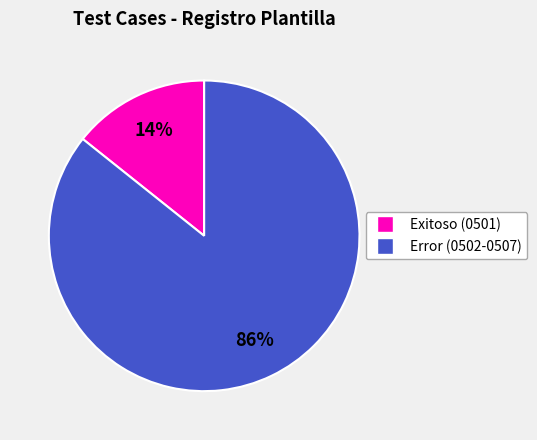

Does any single category account for the majority?

Yes